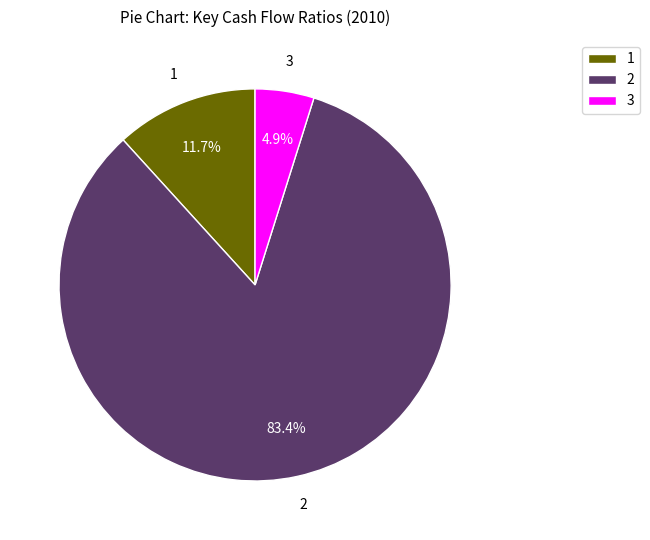

Is the sum of 1 and 3 greater than half?

No